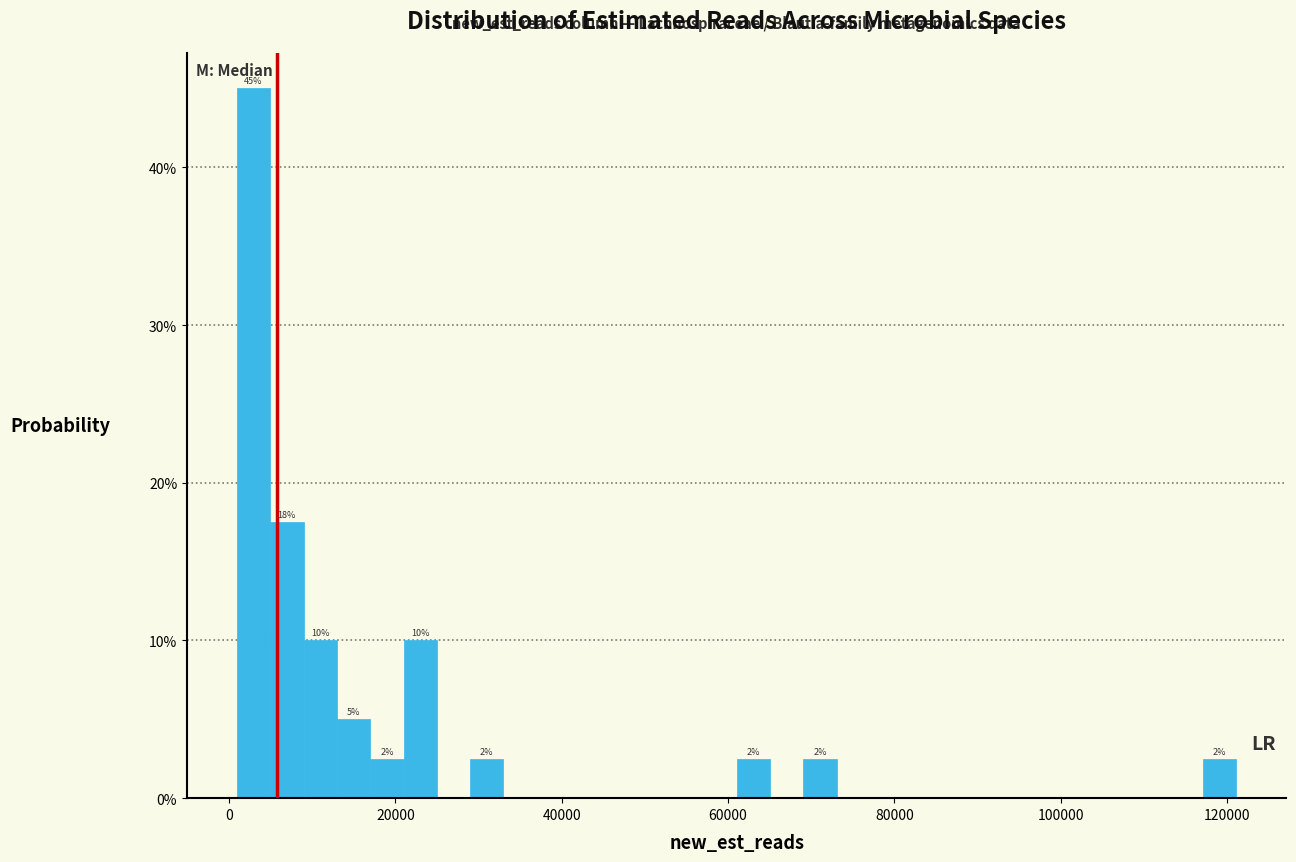

Read against the x-axis, roughly where is the centre of the tallest bar?

2000